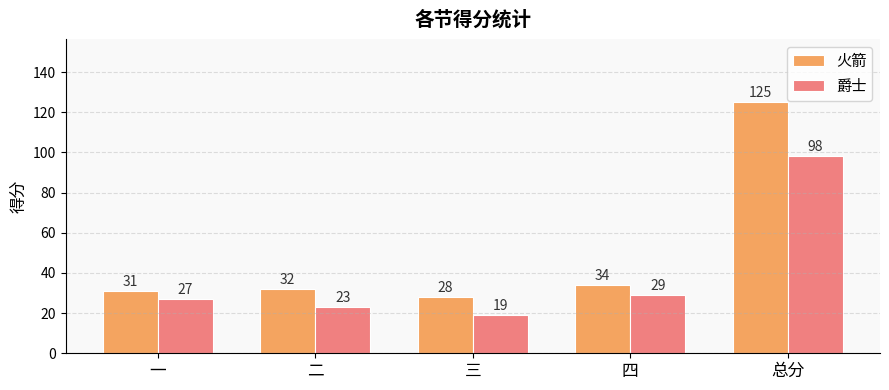

How many categories are shown in the chart?

5